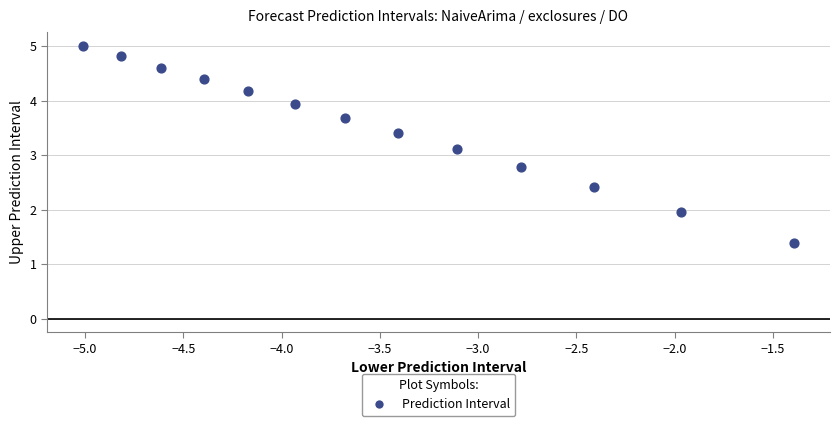

What is the range of Y values (max minus min)?

3.6